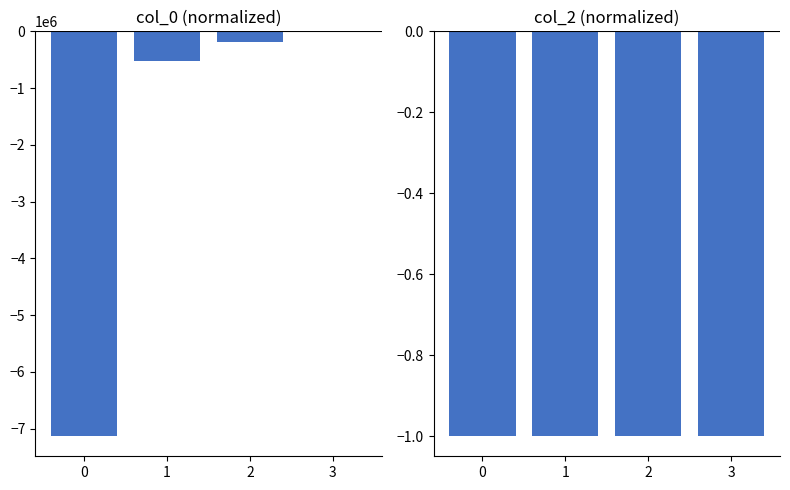

List the labels in order of col_0 value, largest first.

3, 2, 1, 0